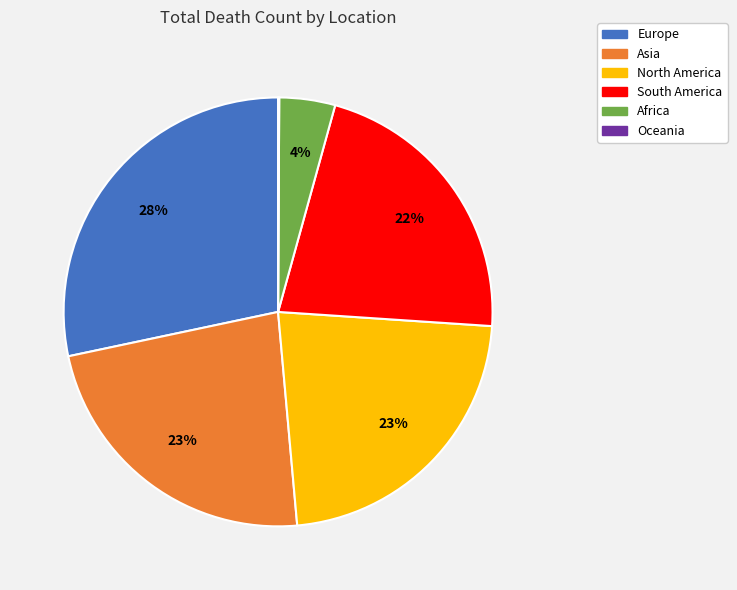

The North America slice represents 33% of the pie. True or false?

False